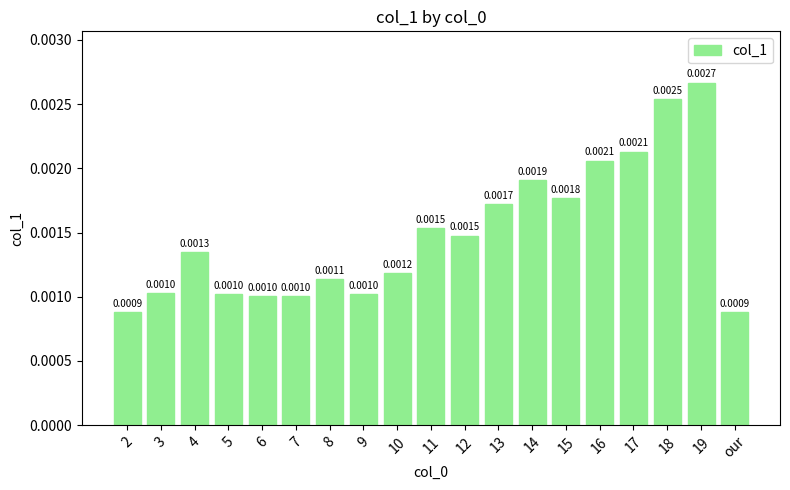

Which has a higher value, 16 or 3?

16